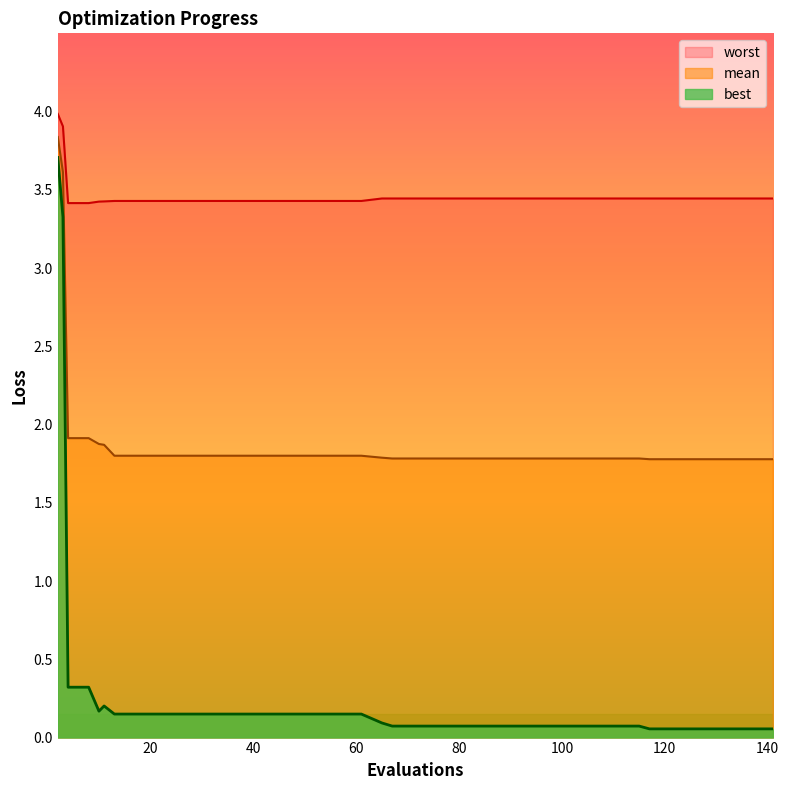

True or false: mean has a value of 1.9 at 8.

True